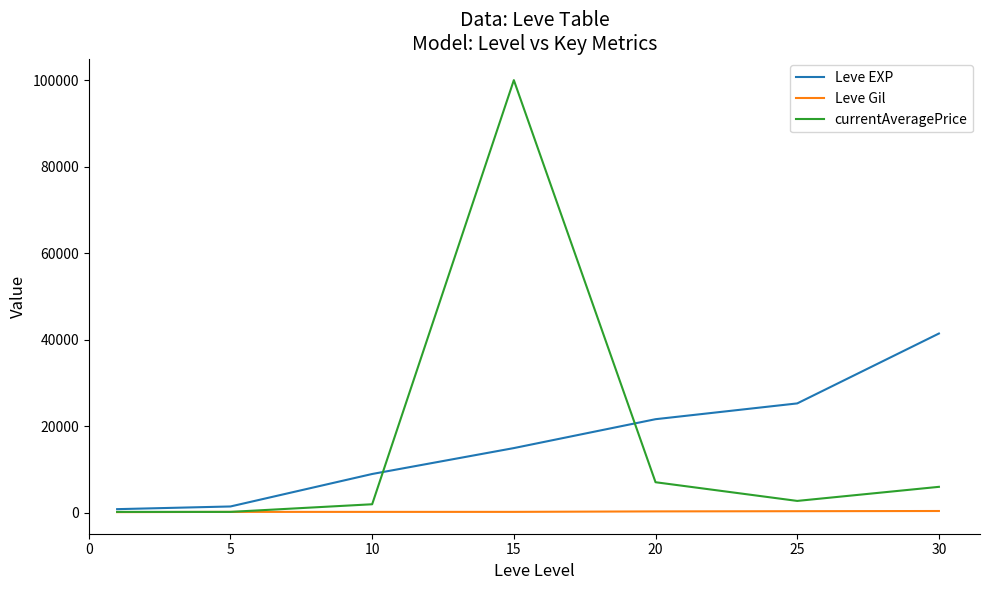

Rank the series by their maximum value, from highest to lowest.

currentAveragePrice, Leve EXP, Leve Gil